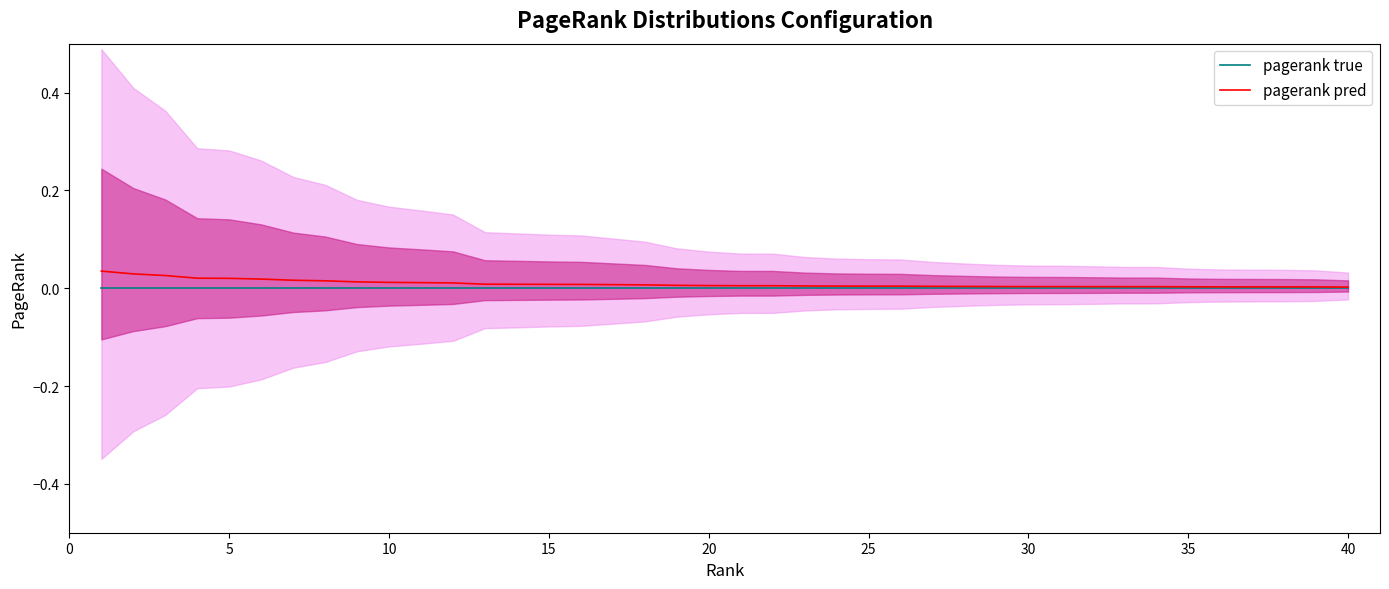

Count the number of data series in this chart.

2